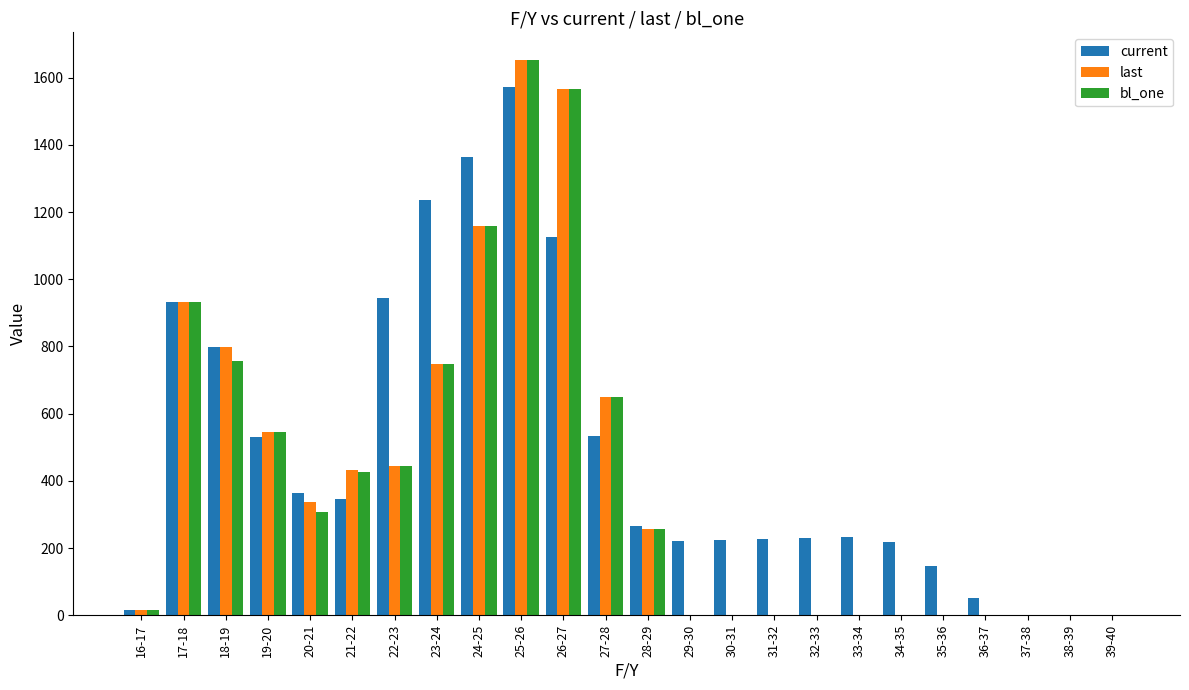

Where is current nearest to the value 786?

18-19